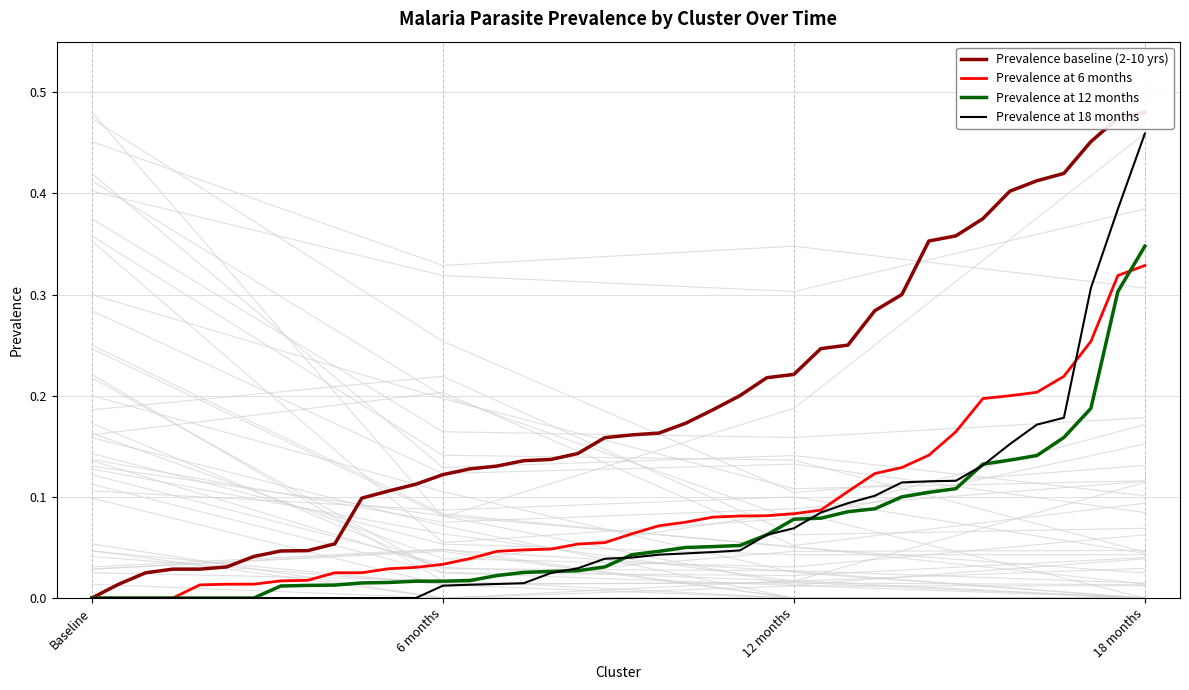

What is the value of the Prevalence baseline (2-10 yrs) point at the 38th from the left?

0.5